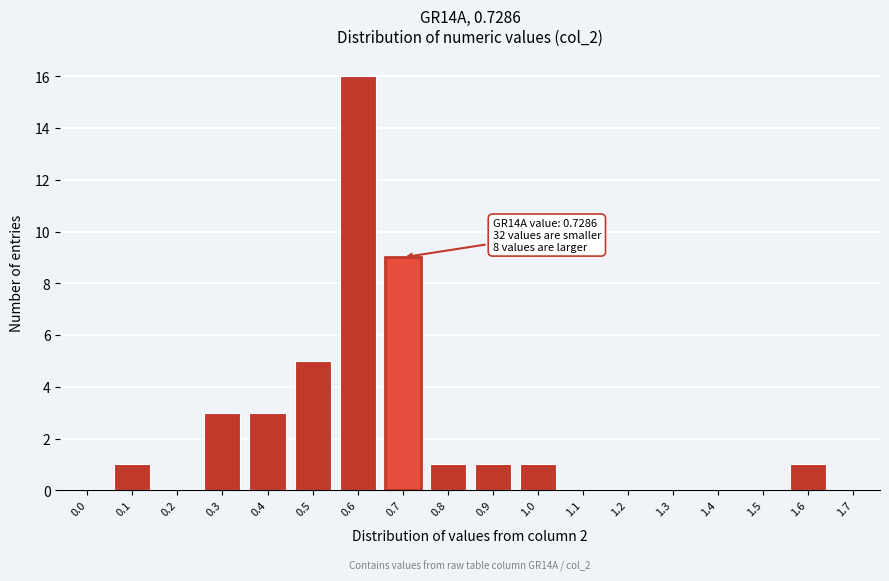

Reading left to right, what are all the values shown in this chart?

0.0=0	0.1=1	0.2=0	0.3=3	0.4=3	0.5=5	0.6=16	0.7=9	0.8=1	0.9=1	1.0=1	1.1=0	1.2=0	1.3=0	1.4=0	1.5=0	1.6=1	1.7=0